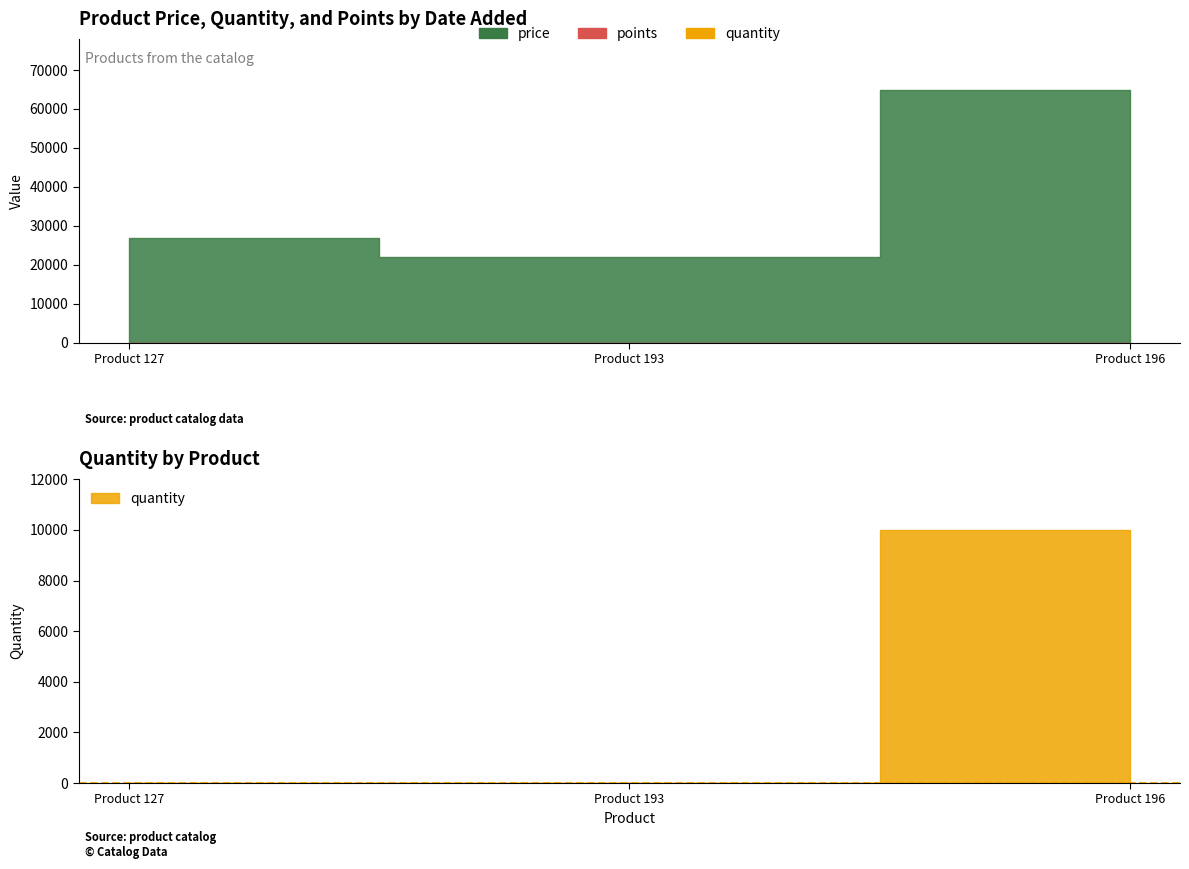

What is the approximate value of price at 2015-11-09, to the nearest 10?

21900